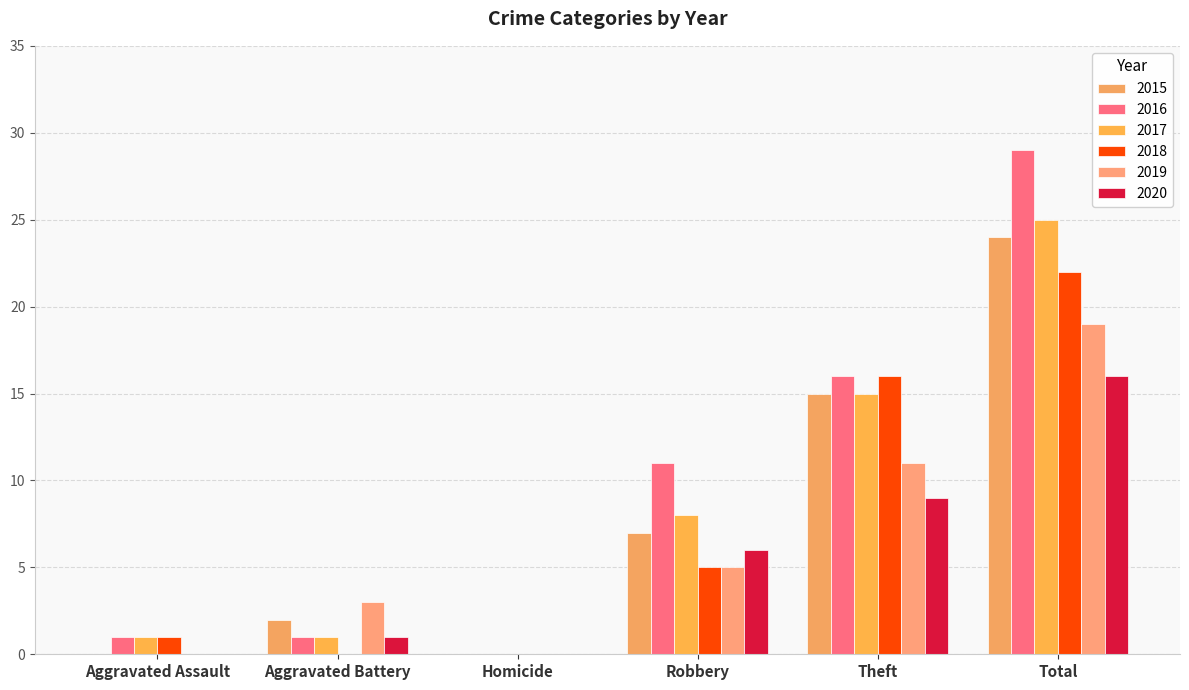

Which category has the highest value across all series?

Total